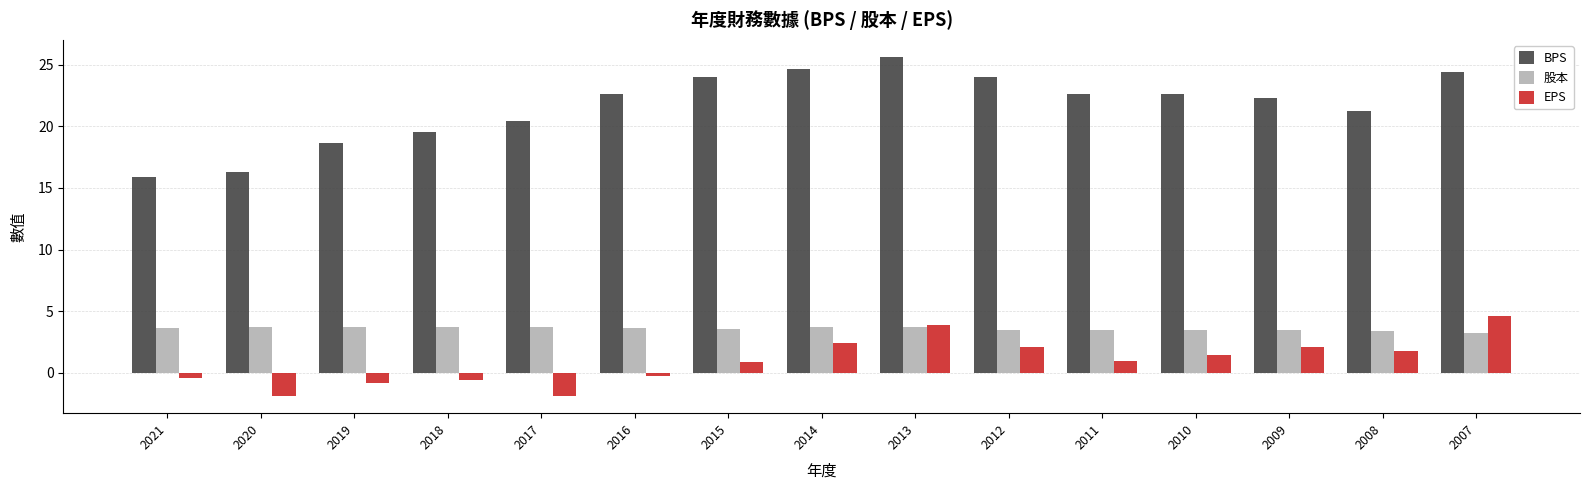

Read the EPS value at 2007.

4.6